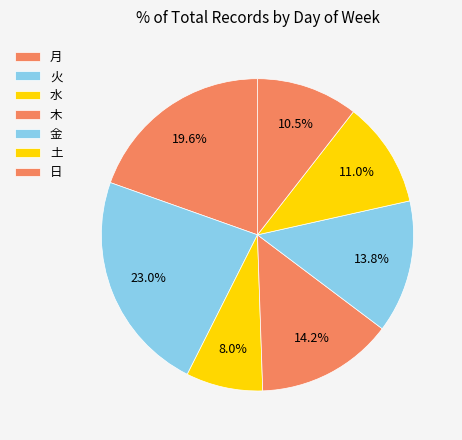

Count the number of slices in the pie.

7